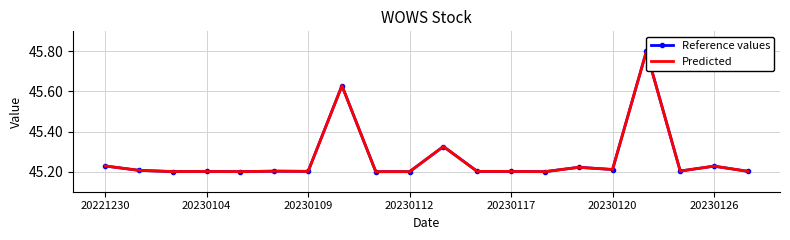

What is the sum of the Reference values values at 13 and 10?

90.5